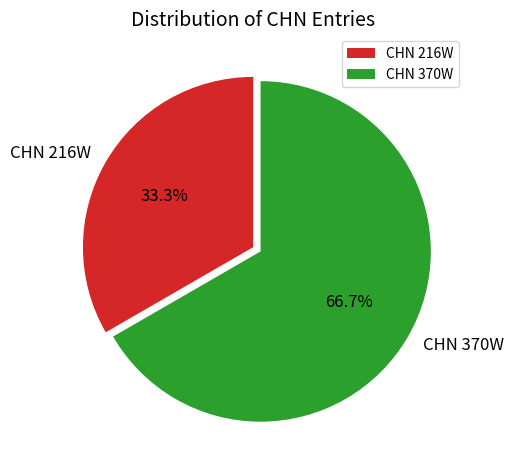

To the nearest percent, what percentage of the pie is CHN 370W?

67%